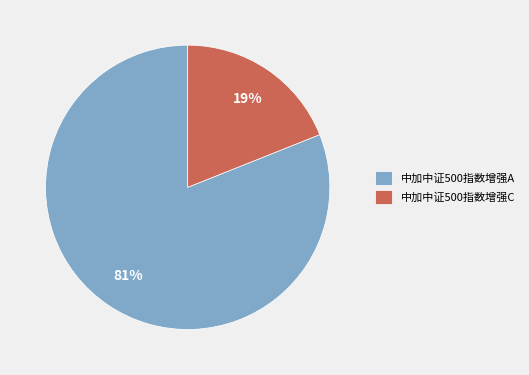

Do 中加中证500指数增强C and 中加中证500指数增强A together represent more than half of the pie?

Yes